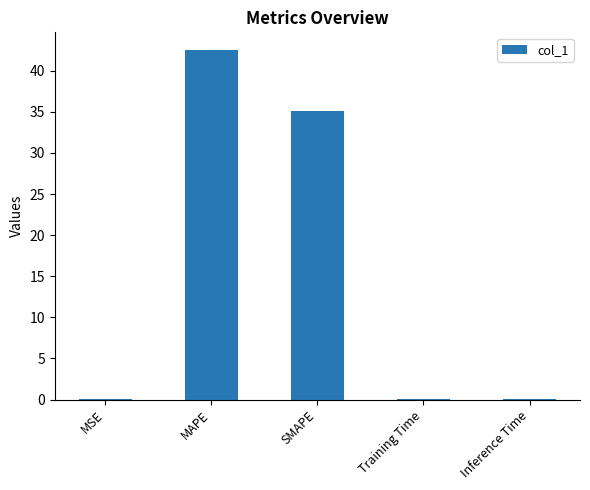

Count the number of data series in this chart.

1